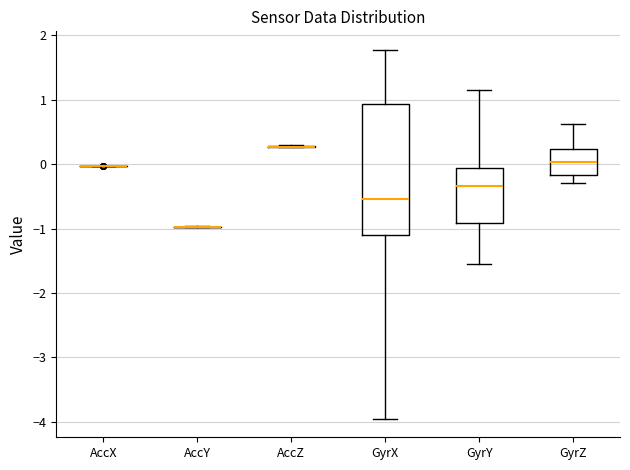

Reading left to right, read every box against the y-axis: the position of its median line, the range the box covers, and the ends of its whiskers. The values are not printed on the chart, so give them approximately, as read against the axis.

AccX: box collapsed to a line at 0.0, whiskers 0.0 to 0.0
AccY: box collapsed to a line at -1.0, whiskers -1.0 to -1.0
AccZ: box collapsed to a line at 0.3, whiskers 0.3 to 0.3
GyrX: median -0.5, box -1.1 to 0.9, whiskers -4.0 to 1.8
GyrY: median -0.3, box -0.9 to -0.1, whiskers -1.5 to 1.1
GyrZ: median 0.0, box -0.2 to 0.2, whiskers -0.3 to 0.6